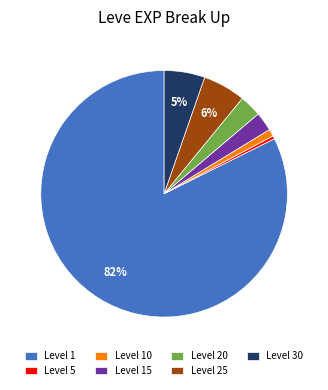

Do Level 10 and Level 20 together represent more than half of the pie?

No